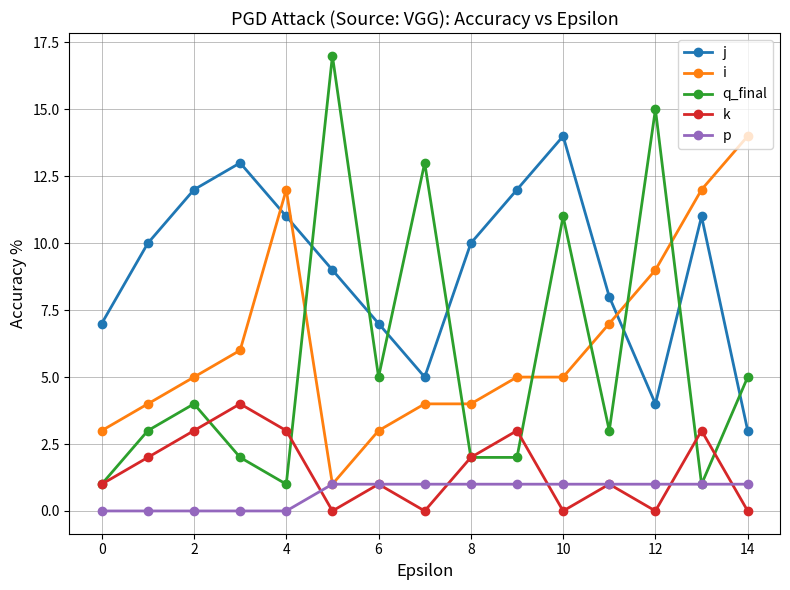

What is the average value of the p series?

1